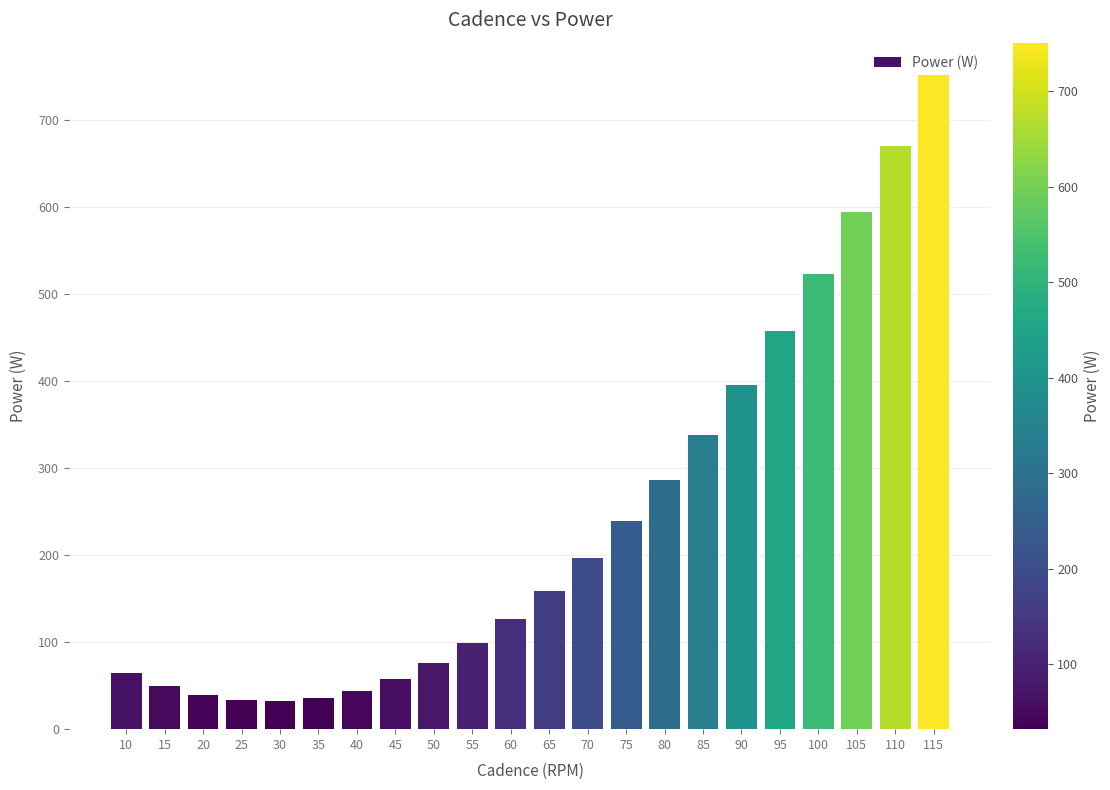

What is the greatest value displayed?

751